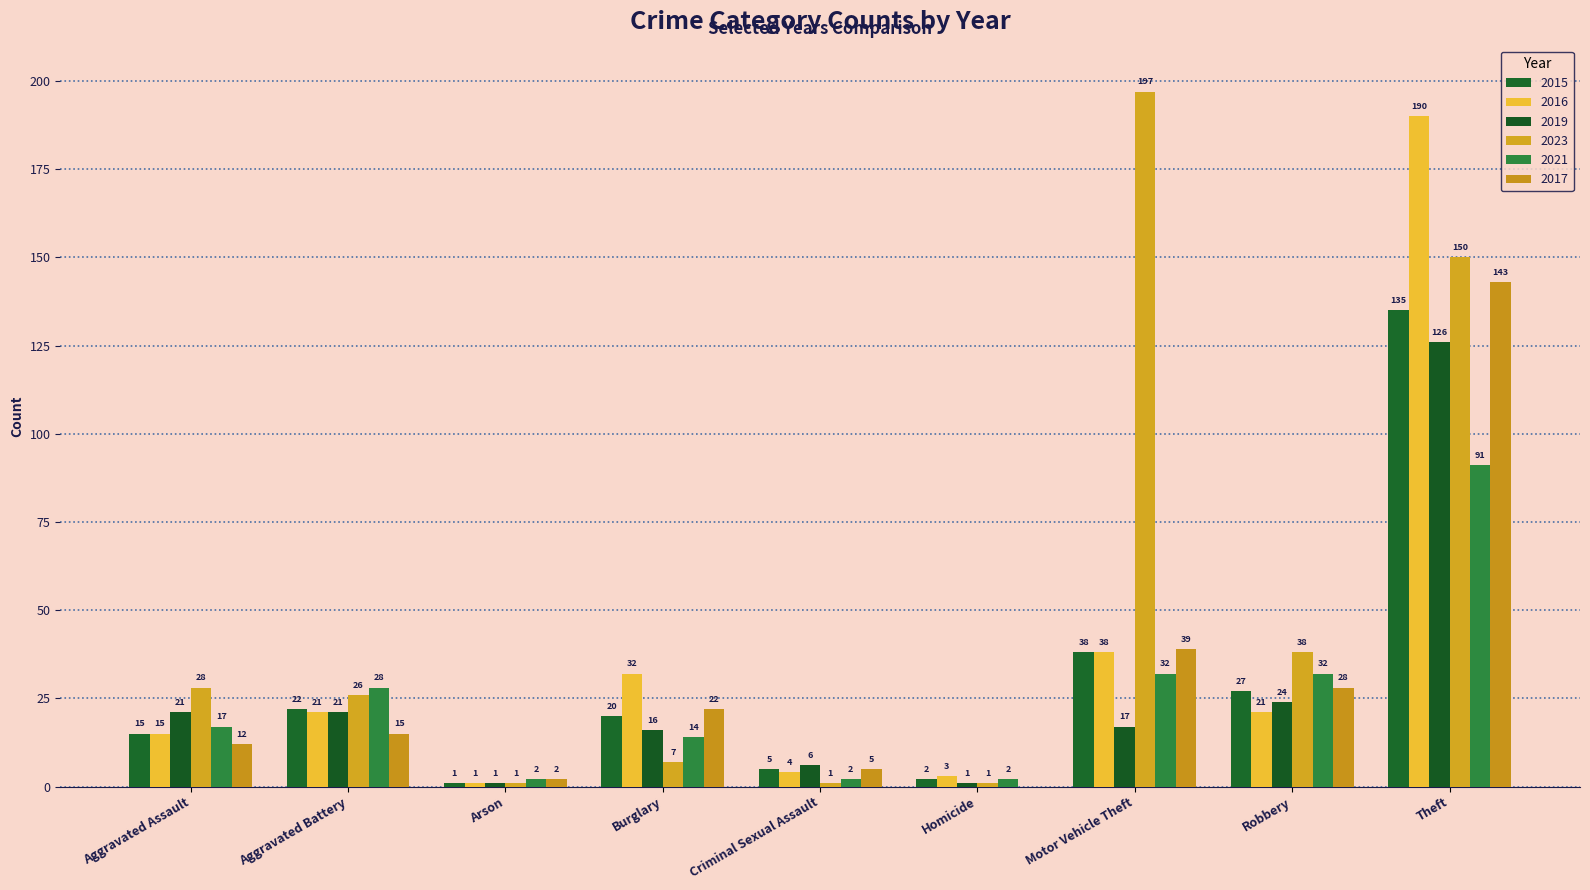

Where does the 2023 series first go above 26?

Aggravated Assault